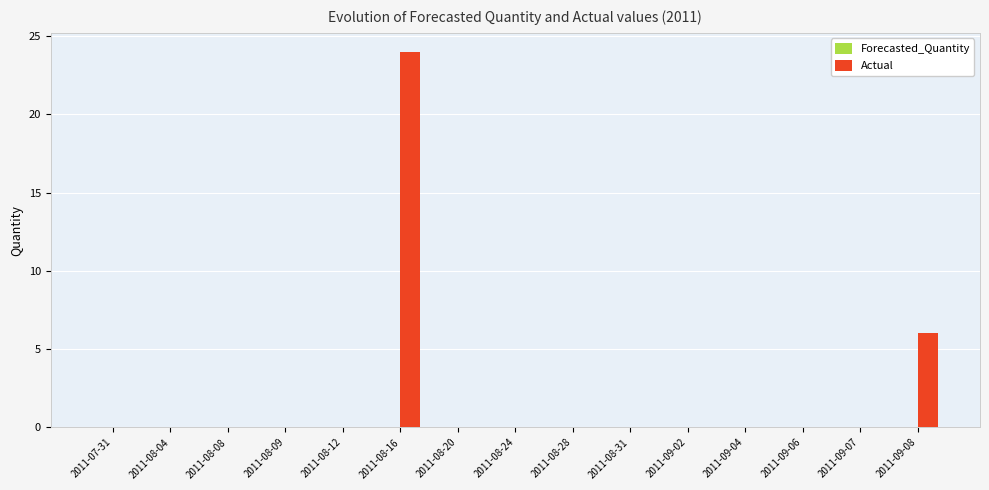

The chart shows a value of 0 at 2011-09-04. True or false?

True